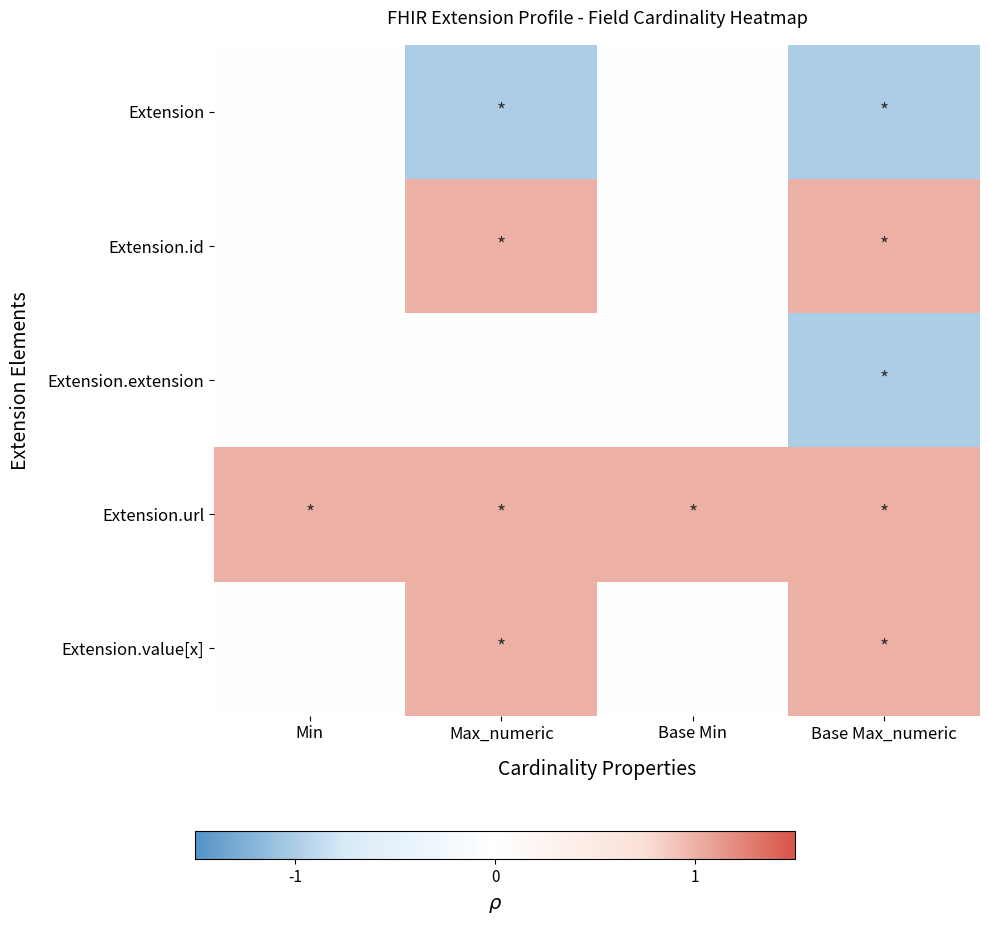

At which category does the chart reach its minimum across all series?

Max_numeric